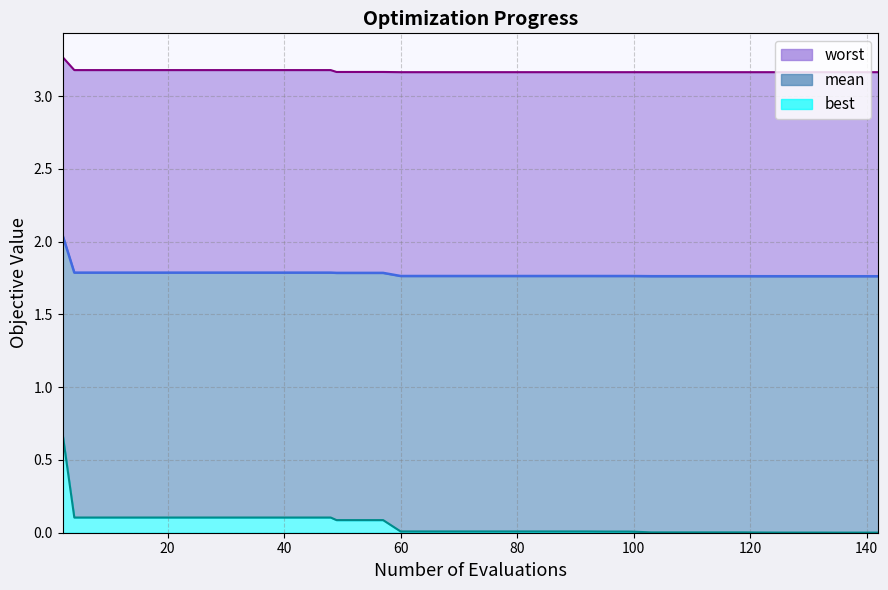

Reading left to right, what are all the values shown in this chart?

mean: 2=2.0	4=1.8	8=1.8	12=1.8	16=1.8	20=1.8	24=1.8	28=1.8	32=1.8	36=1.8	40=1.8	44=1.8	48=1.8	49=1.8	53=1.8	57=1.8	60=1.8	64=1.8	68=1.8	72=1.8	76=1.8	80=1.8	84=1.8	88=1.8	92=1.8	95=1.8	99=1.8	100=1.8	103=1.8	107=1.8	111=1.8	115=1.8	119=1.8	122=1.8	125=1.8	129=1.8	133=1.8	134=1.8	138=1.8	142=1.8
best: 2=0.7	4=0.1	8=0.1	12=0.1	16=0.1	20=0.1	24=0.1	28=0.1	32=0.1	36=0.1	40=0.1	44=0.1	48=0.1	49=0.1	53=0.1	57=0.1	60=0.0	64=0.0	68=0.0	72=0.0	76=0.0	80=0.0	84=0.0	88=0.0	92=0.0	95=0.0	99=0.0	100=0.0	103=0.0	107=0.0	111=0.0	115=0.0	119=0.0	122=0.0	125=0.0	129=0.0	133=0.0	134=0.0	138=0.0	142=0.0
worst: 2=3.3	4=3.2	8=3.2	12=3.2	16=3.2	20=3.2	24=3.2	28=3.2	32=3.2	36=3.2	40=3.2	44=3.2	48=3.2	49=3.2	53=3.2	57=3.2	60=3.2	64=3.2	68=3.2	72=3.2	76=3.2	80=3.2	84=3.2	88=3.2	92=3.2	95=3.2	99=3.2	100=3.2	103=3.2	107=3.2	111=3.2	115=3.2	119=3.2	122=3.2	125=3.2	129=3.2	133=3.2	134=3.2	138=3.2	142=3.2